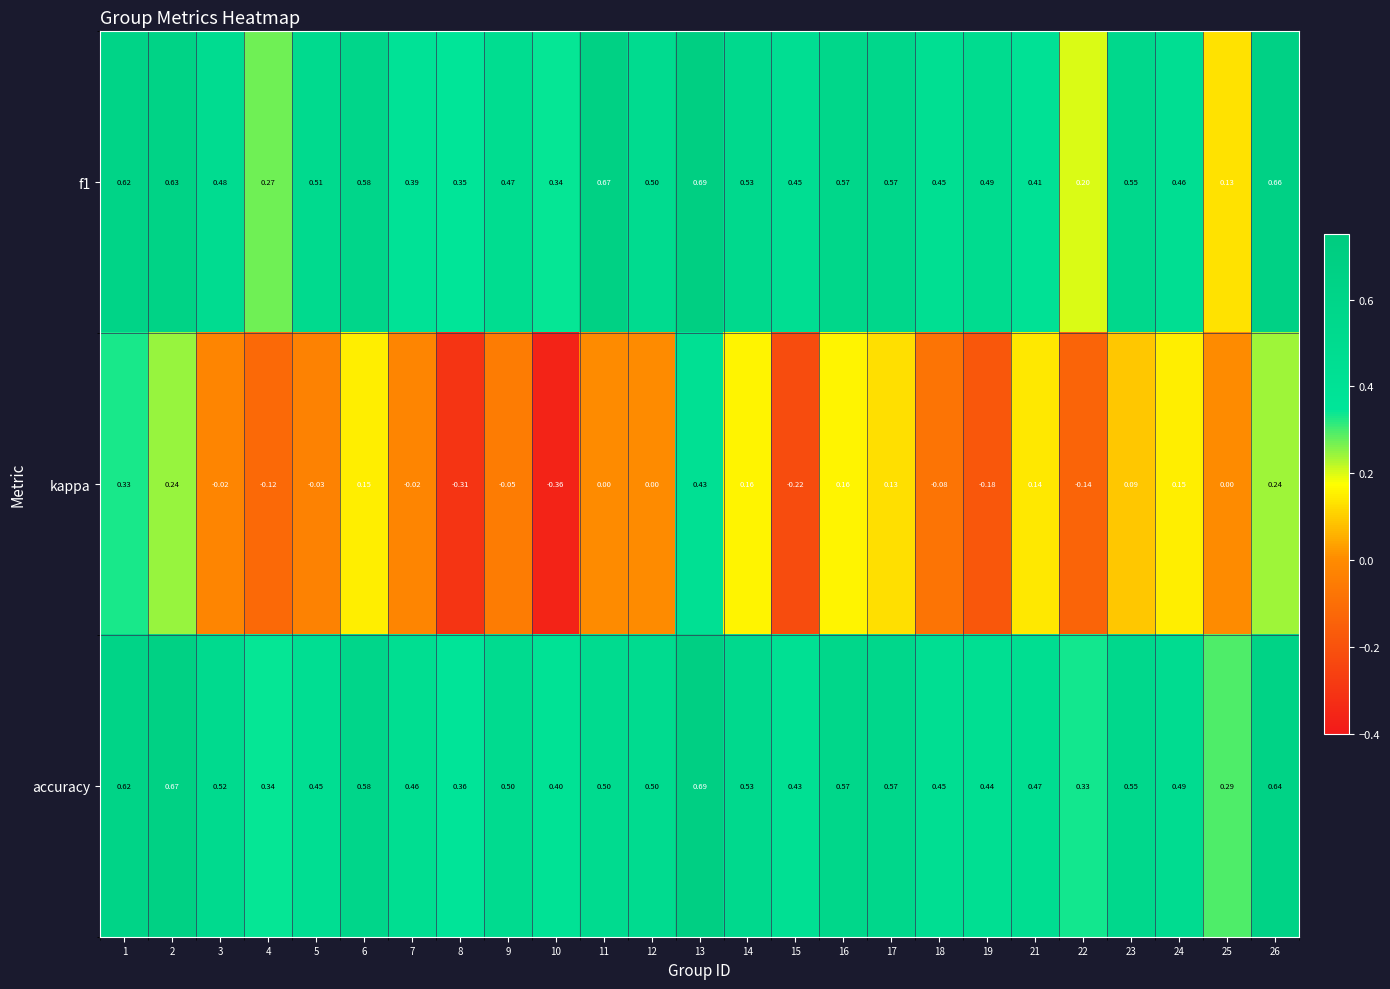

Which series has the largest range (max minus min)?

kappa